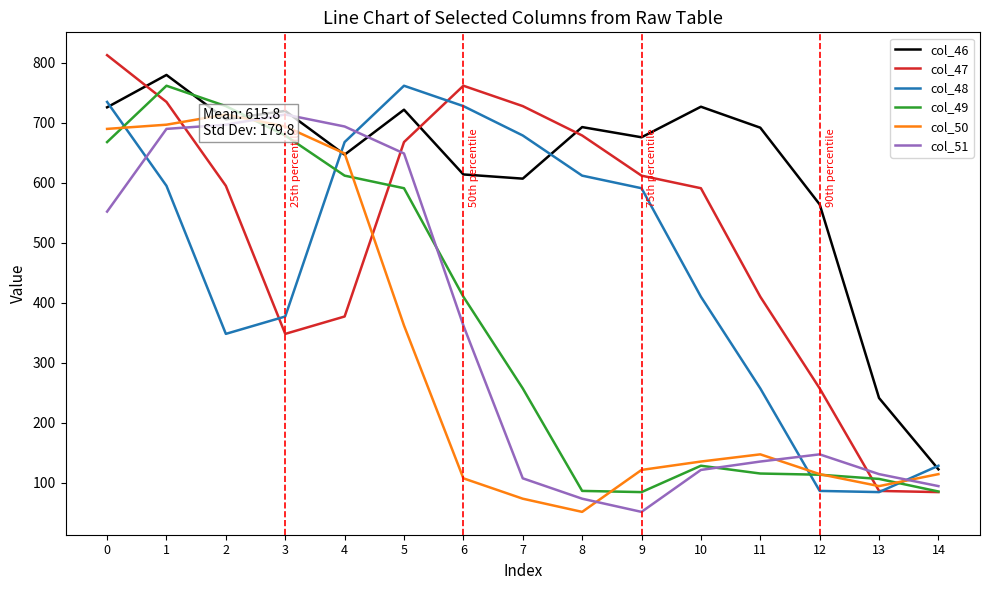

At which category does col_50 reach its first local valley?

8